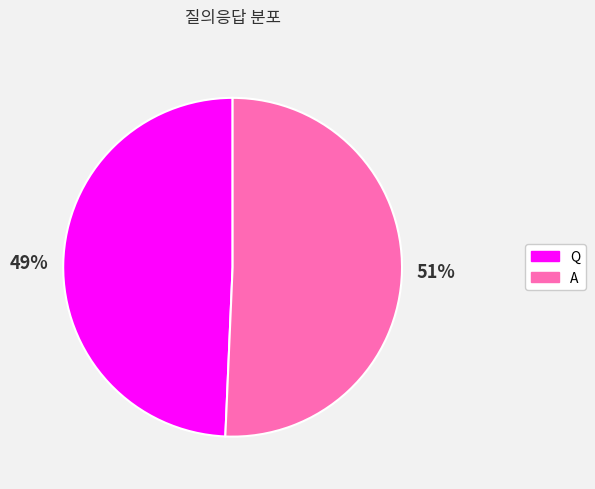

Is the sum of A and Q greater than half?

Yes